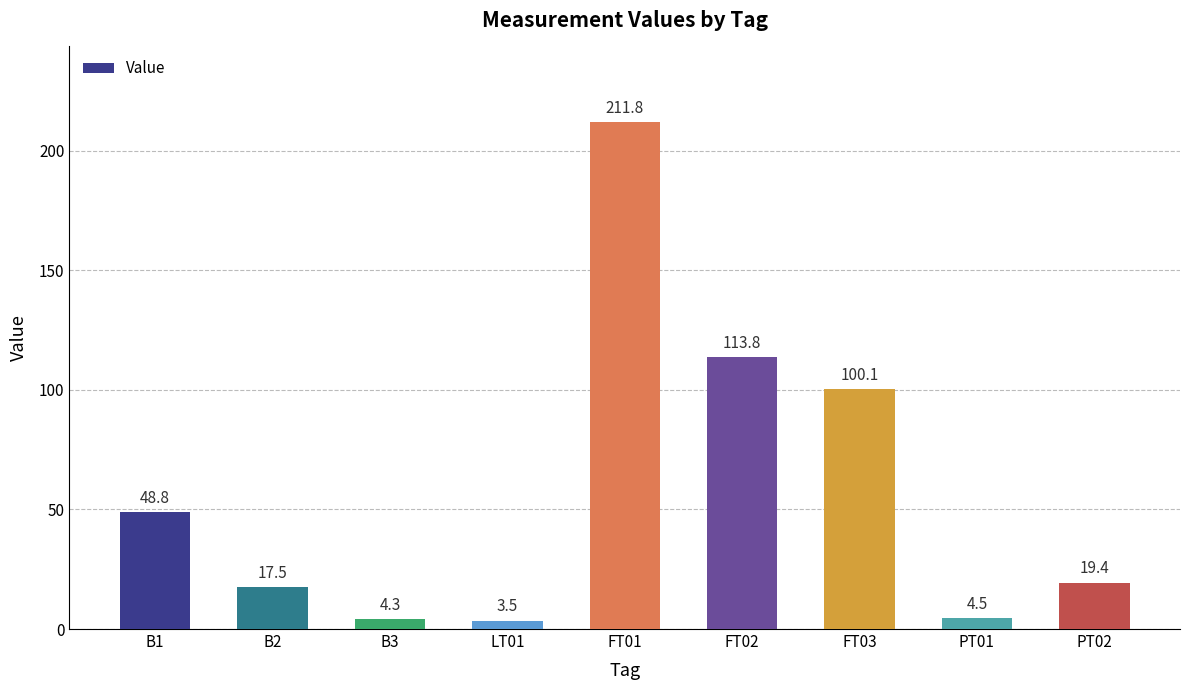

True or false: the data shows 211.8 at FT01.

True